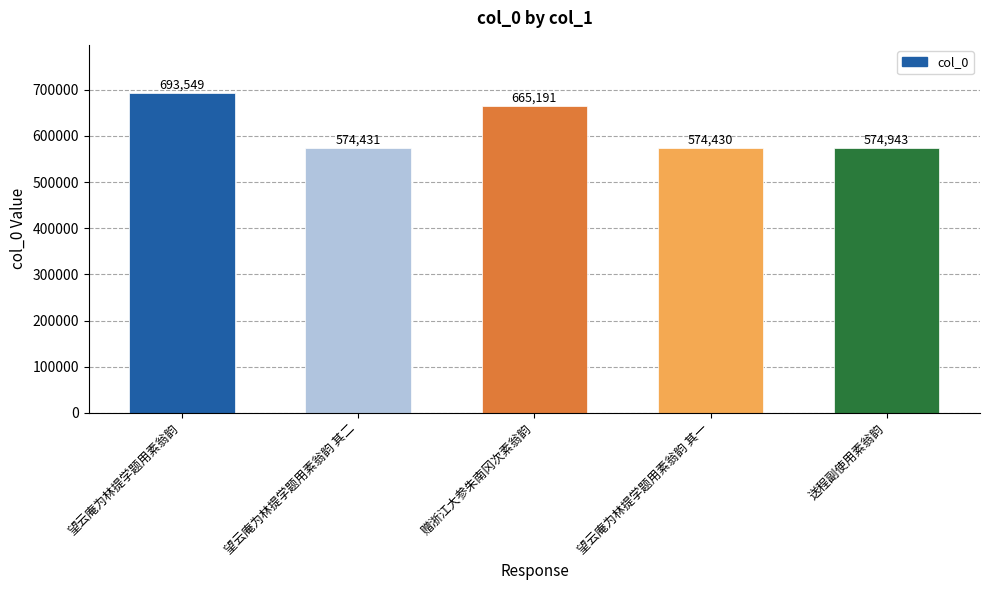

What is the label of the 5th bar from the right?

望云庵为林提学题用素翁韵